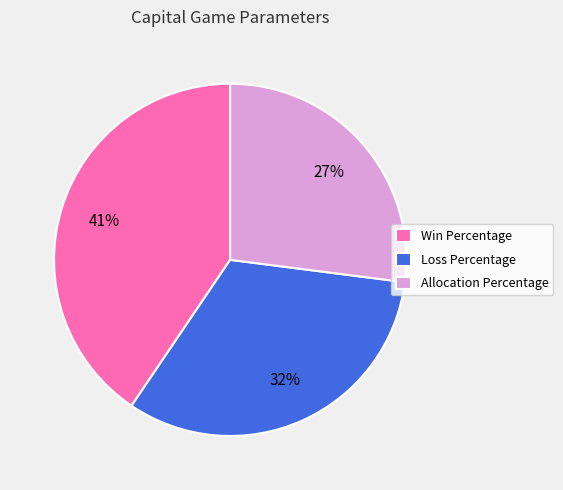

What percentage is the Loss Percentage slice, to the nearest percent?

32%